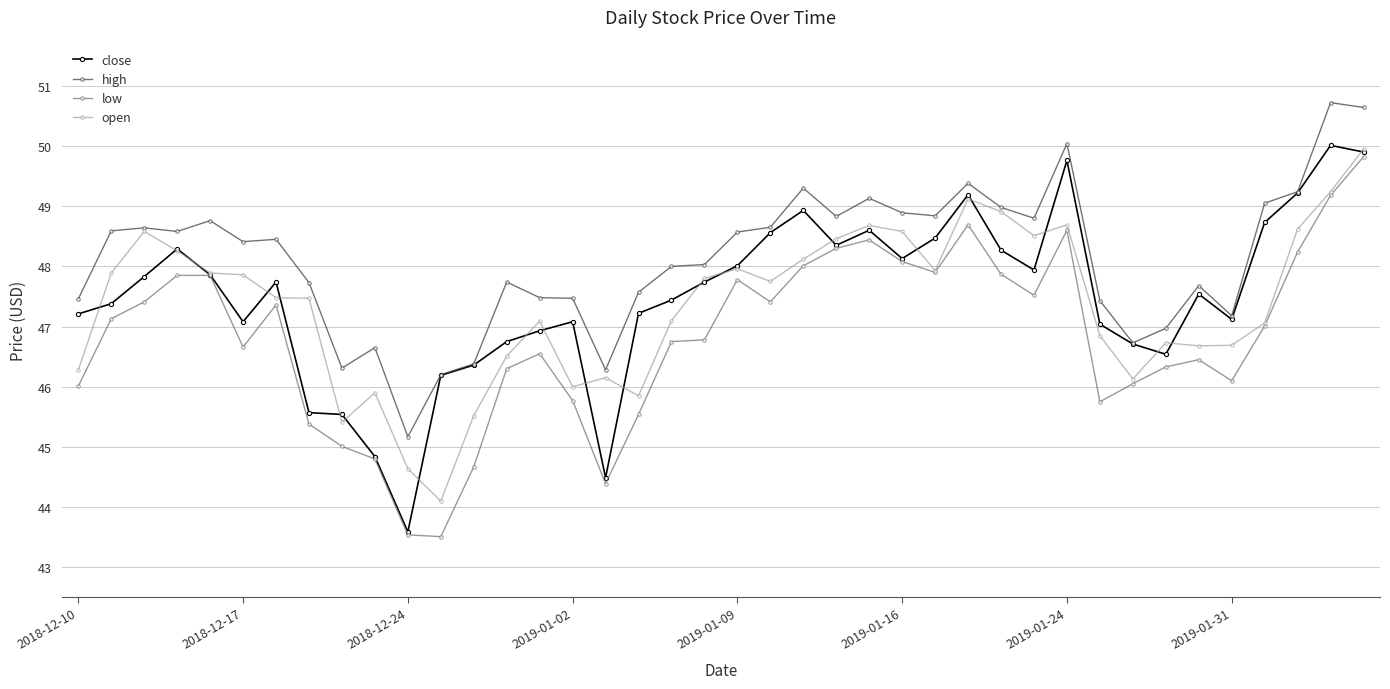

Which series has the largest range (max minus min)?

close